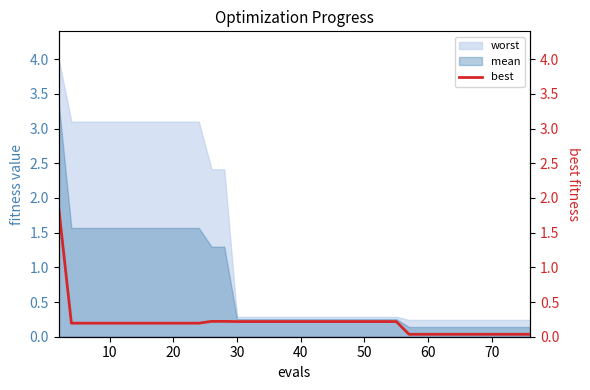

True or false: worst has a value of 3.1 at 20.

True